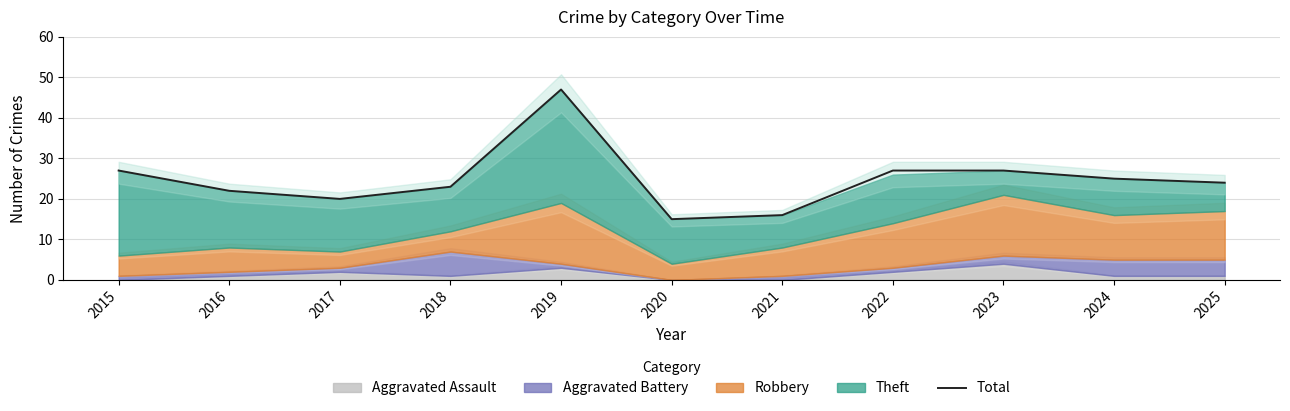

What is the value of the 8th point from the left?

27